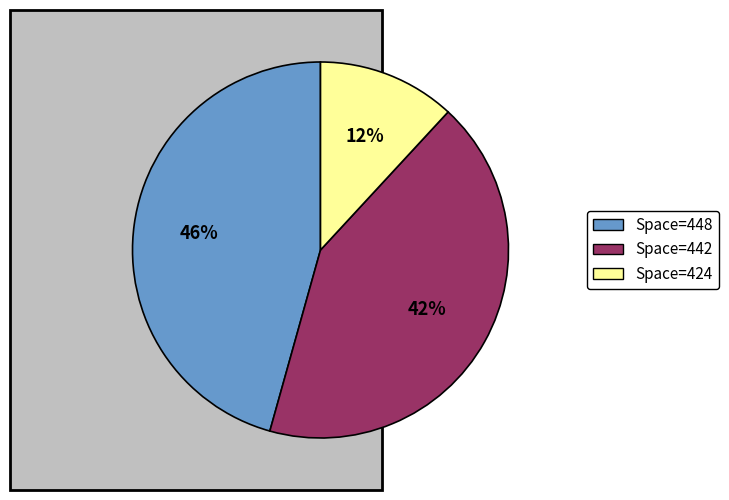

How many segments does this pie chart have?

3